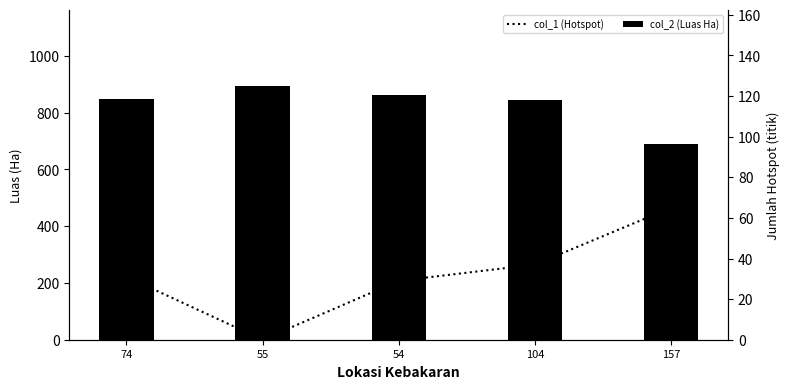

What is the label of the 2nd bar from the right?

104